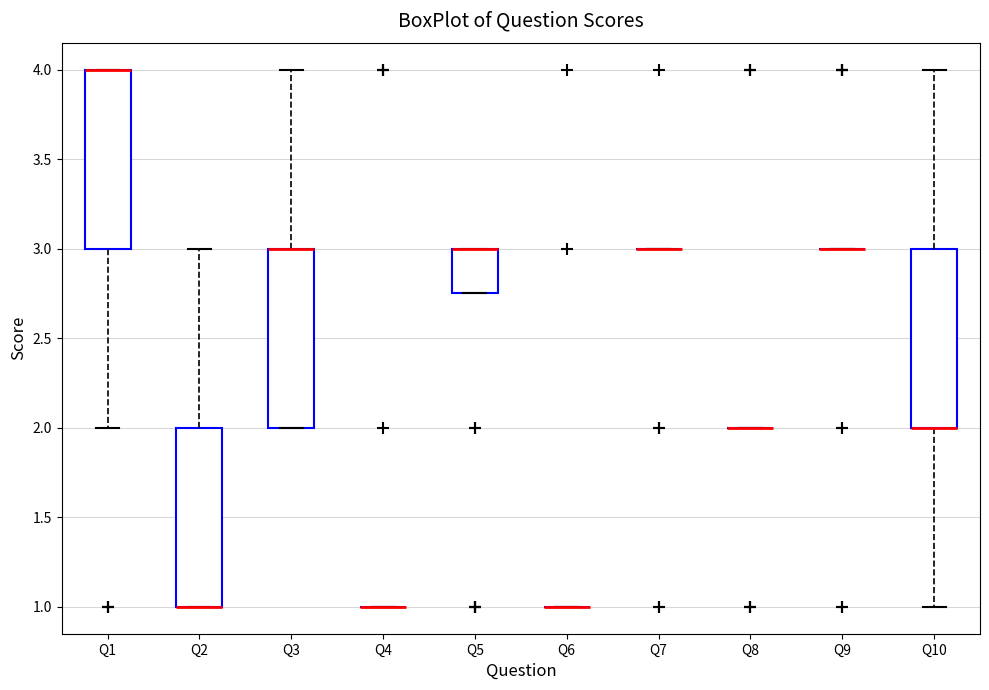

Reading left to right, transcribe this box plot: for each box, give where its median line is, the range the box spans, and where its two whiskers end, as read against the y-axis. The values are not printed on the chart, so give them approximately, as read against the axis.

Q1: median 4.00 (drawn on the box's upper edge), box 3.00 to 4.00, whiskers 2.00 to 4.00
Q2: median 1.00 (drawn on the box's lower edge), box 1.00 to 2.00, whiskers 1.00 to 3.00
Q3: median 3.00 (drawn on the box's upper edge), box 2.00 to 3.00, whiskers 2.00 to 4.00
Q4: box collapsed to a line at 1.00, whiskers 1.00 to 1.00
Q5: median 3.00 (drawn on the box's upper edge), box 2.75 to 3.00, whiskers 2.75 to 3.00
Q6: box collapsed to a line at 1.00, whiskers 1.00 to 1.00
Q7: box collapsed to a line at 3.00, whiskers 3.00 to 3.00
Q8: box collapsed to a line at 2.00, whiskers 2.00 to 2.00
Q9: box collapsed to a line at 3.00, whiskers 3.00 to 3.00
Q10: median 2.00 (drawn on the box's lower edge), box 2.00 to 3.00, whiskers 1.00 to 4.00